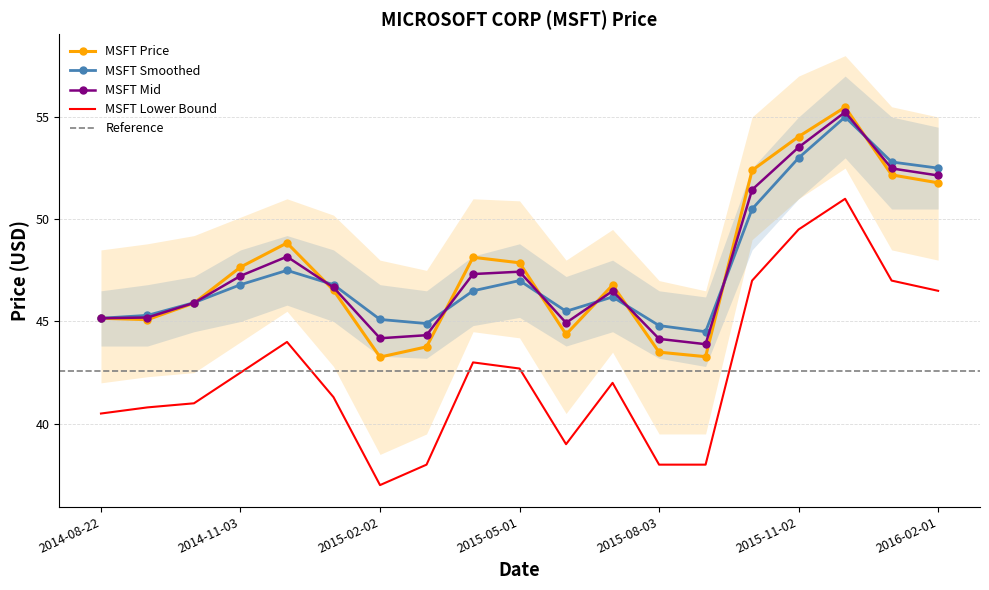

List the labels in order of value, smallest first.

2015-02-02, 2015-09-01, 2015-08-03, 2015-03-02, 2015-06-01, 2014-09-02, 2014-08-22, 2014-10-01, 2015-01-02, 2015-07-01, 2014-11-03, 2015-05-01, 2015-04-01, 2014-12-01, 2016-02-01, 2016-01-04, 2015-10-01, 2015-11-02, 2015-12-01